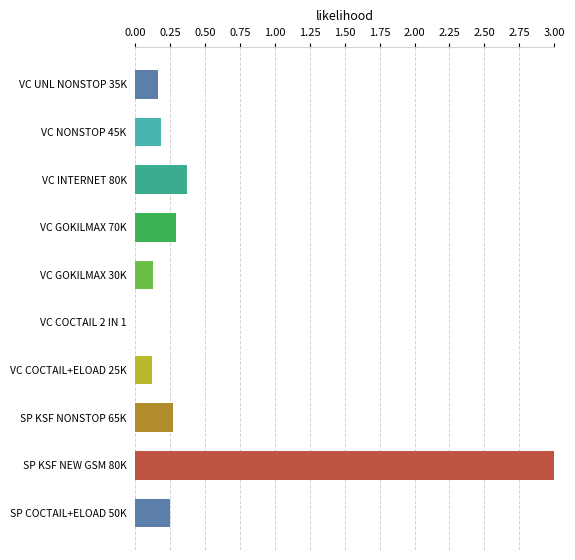

True or false: the data shows 0.1 at SP COCTAIL+ELOAD 50K.

False